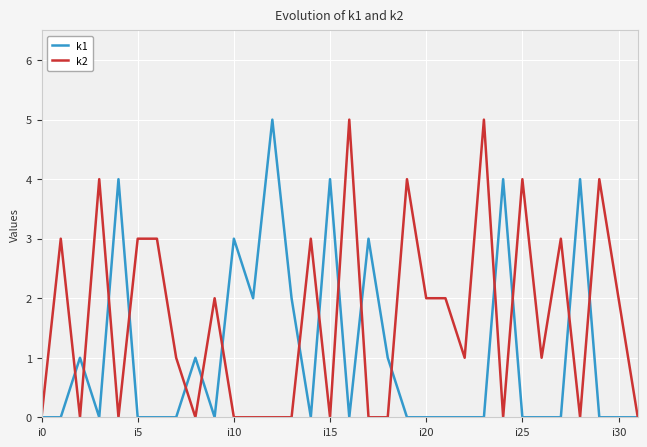

What is the greatest value displayed?

5